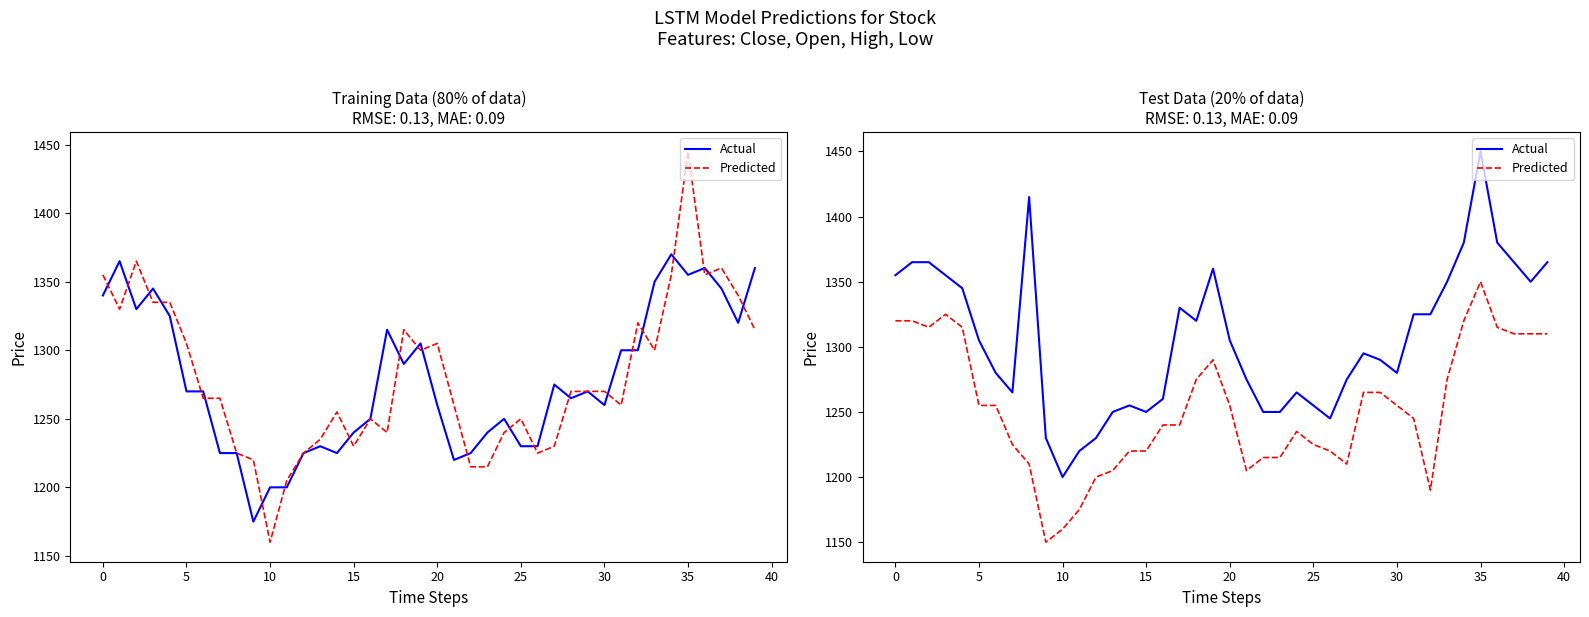

How many lines are shown in the chart?

2